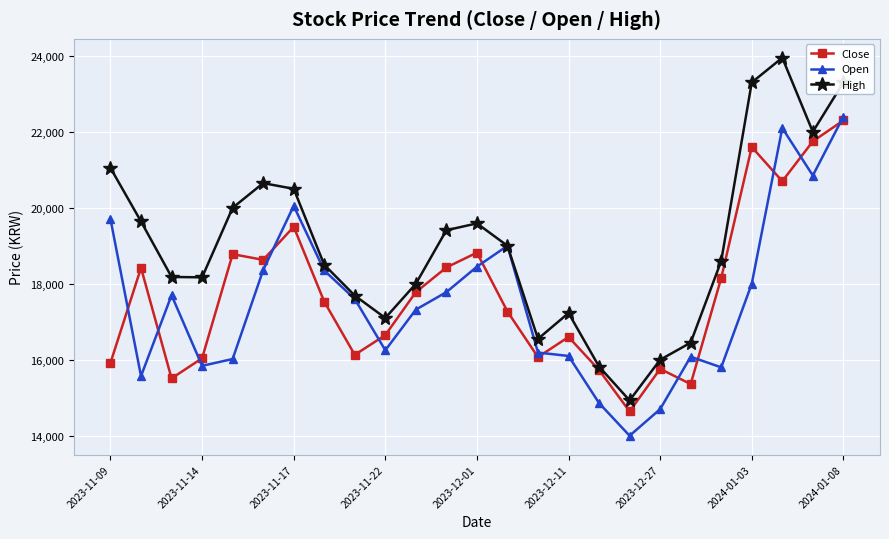

What is the minimum value shown in the chart?

14000